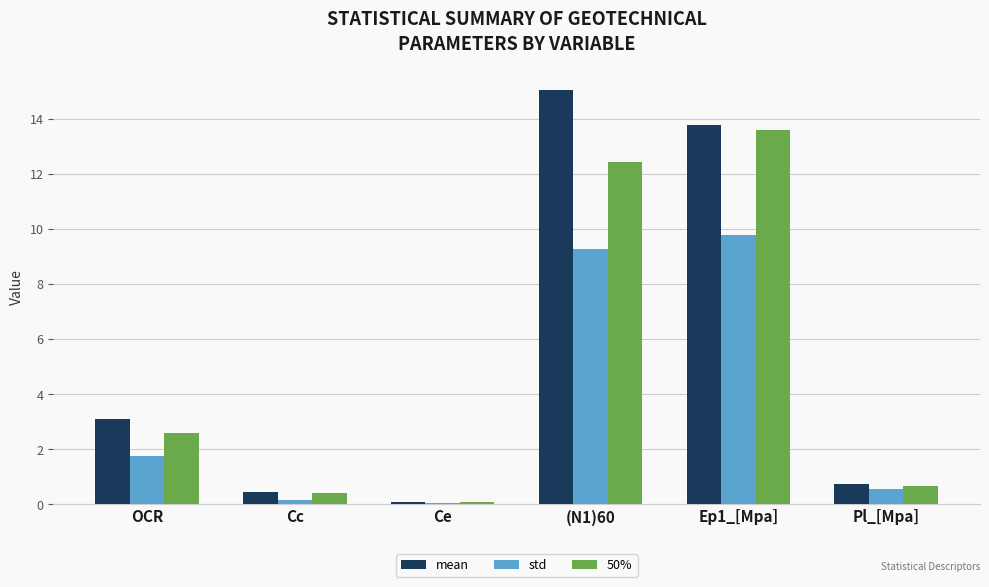

What is the greatest value displayed?

15.1